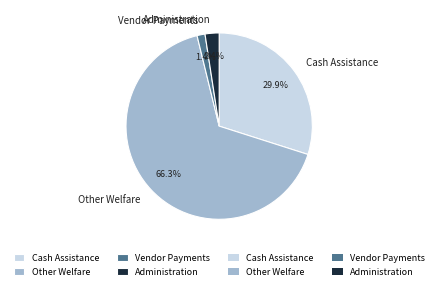

Is there a majority slice in this chart?

Yes